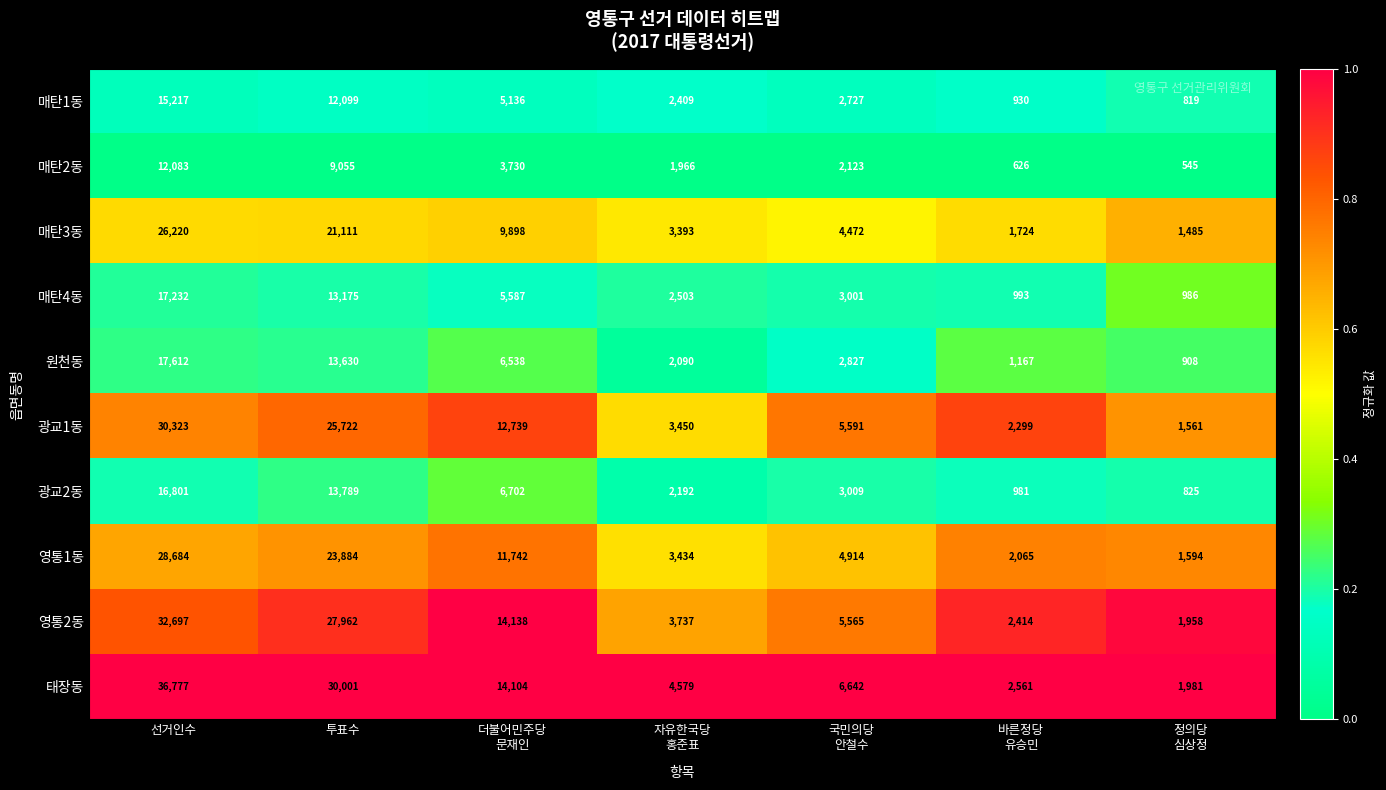

At which category is the sum across all series the highest?

선거인수